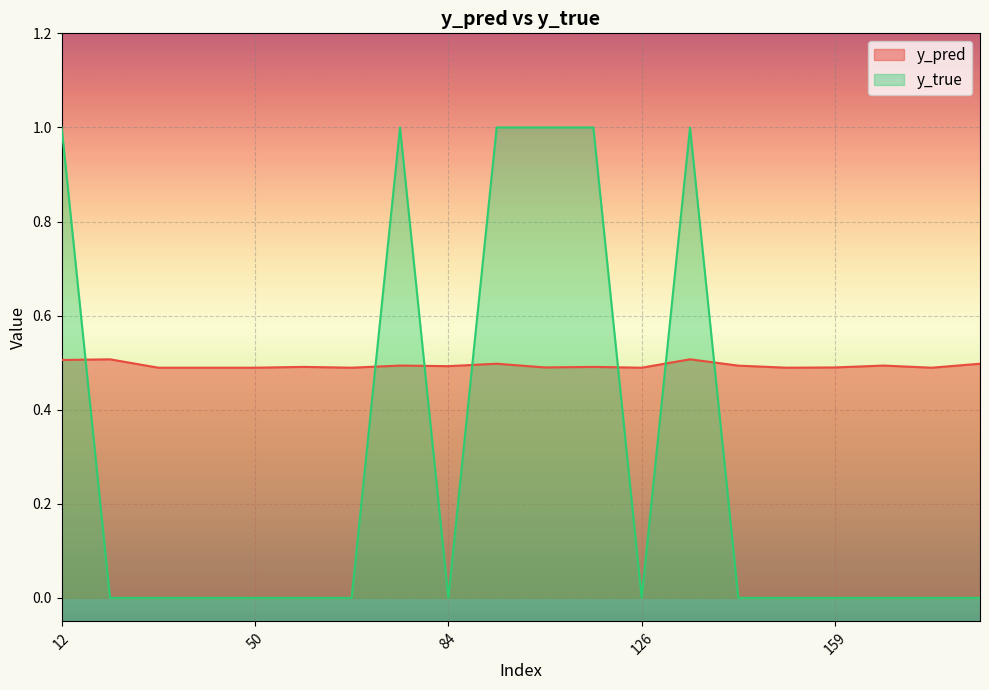

Is it true that y_true equals -0.7 at 167?

False